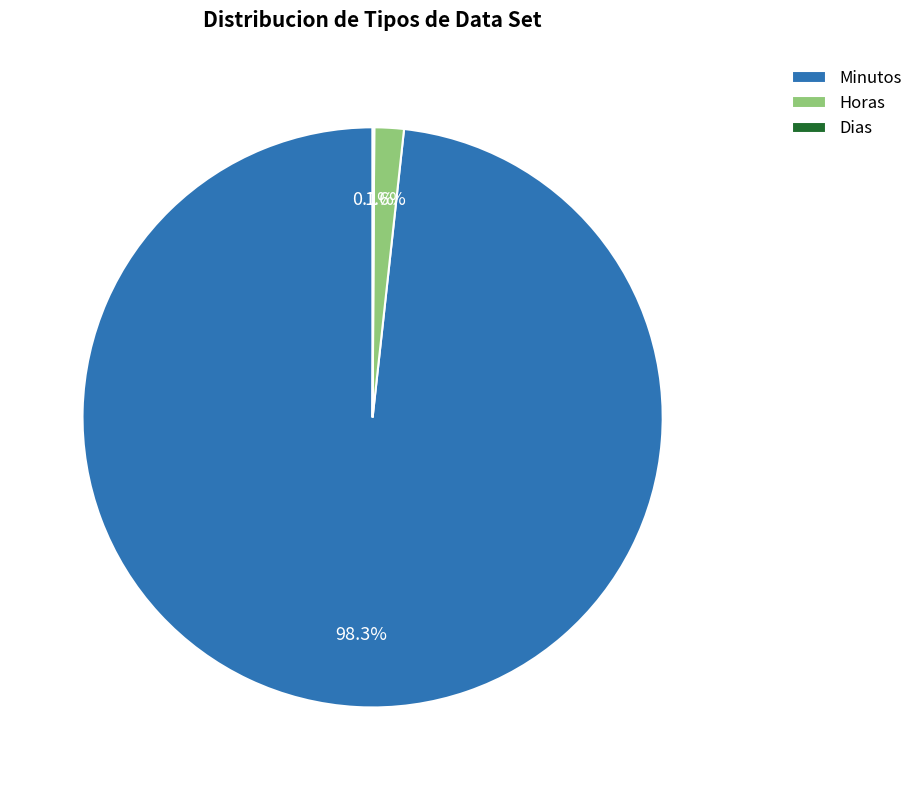

Is it true that Horas is 16% of the pie?

False